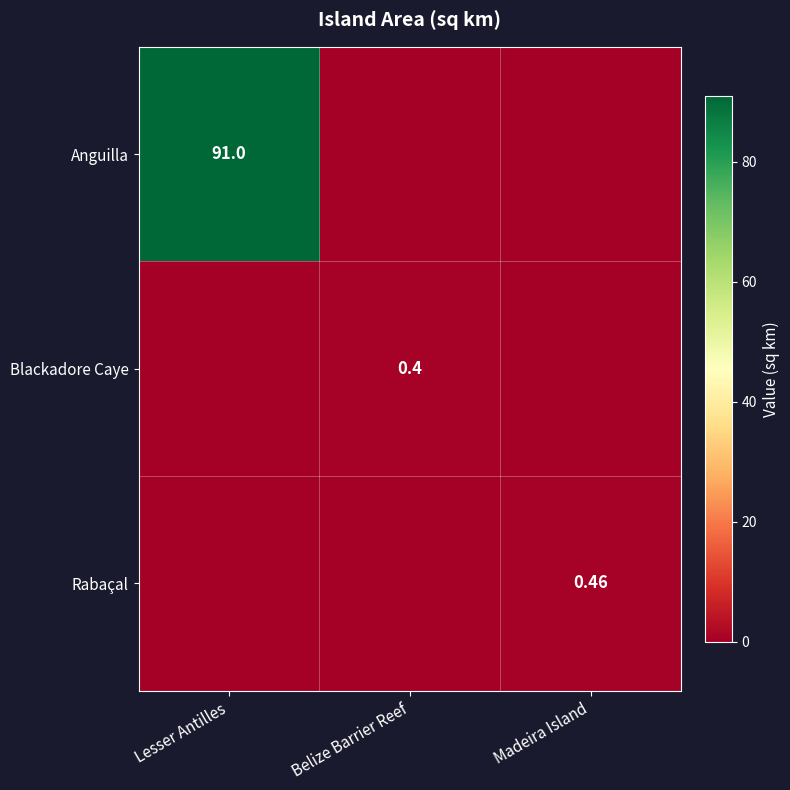

Where is Rabaçal nearest to the value 0?

Lesser Antilles